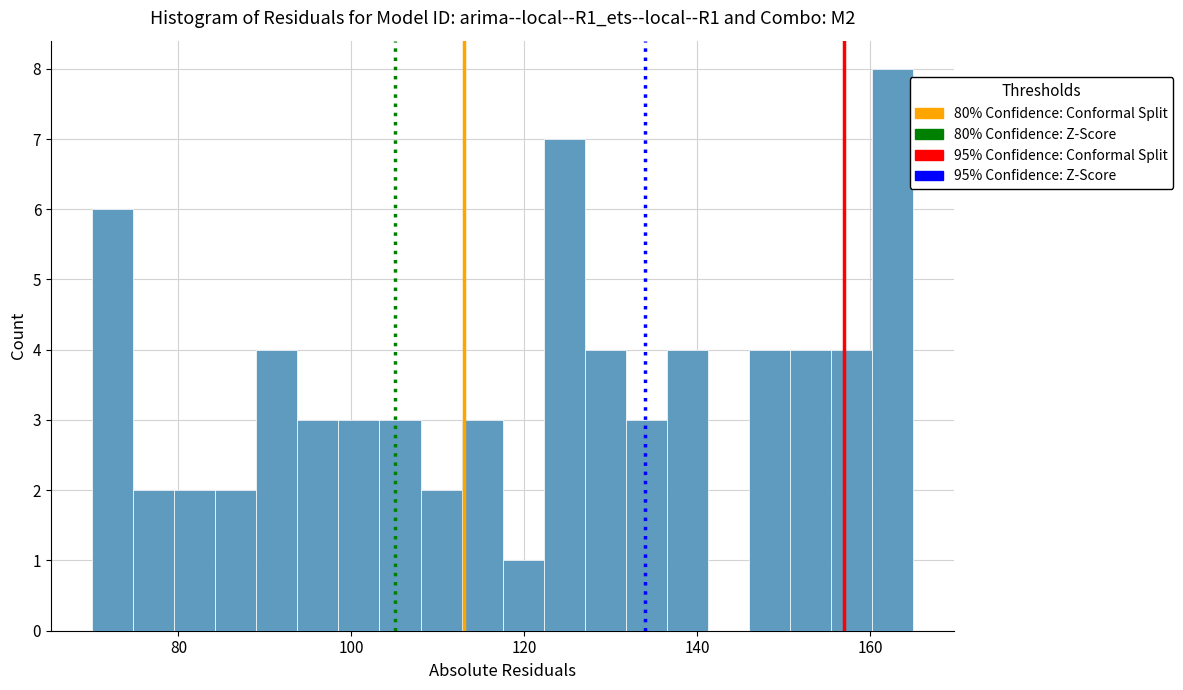

Read against the x-axis, roughly where is the centre of the tallest bar?

162